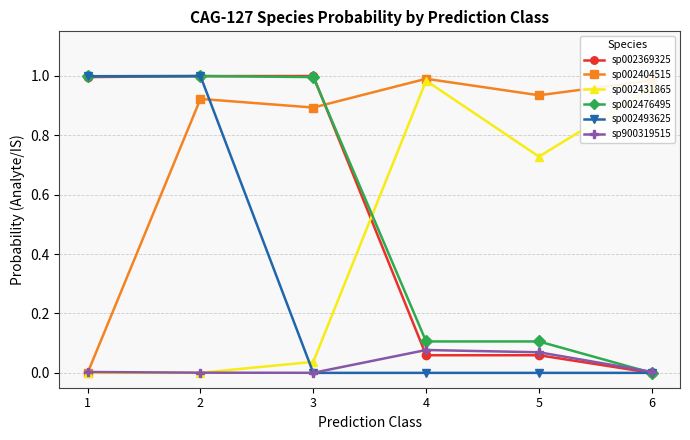

Which series has the largest total across all categories?

sp002404515